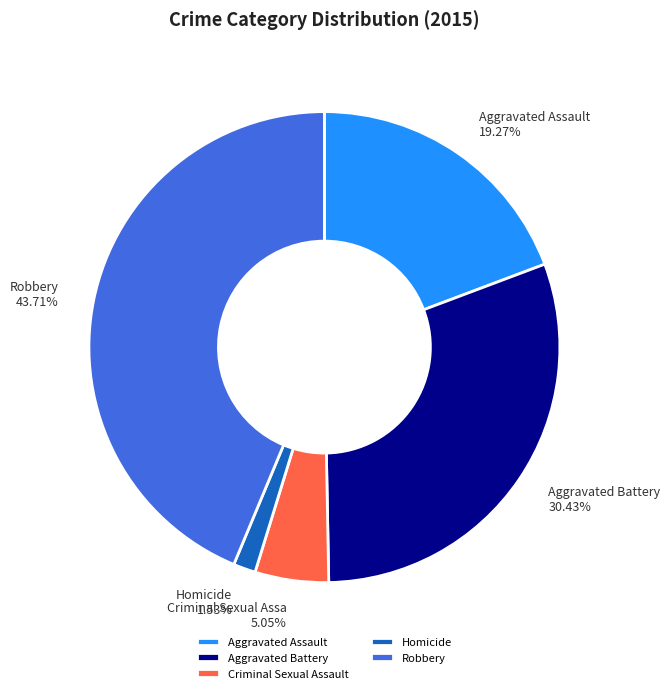

Do Homicide and Aggravated Assault together represent more than half of the pie?

No